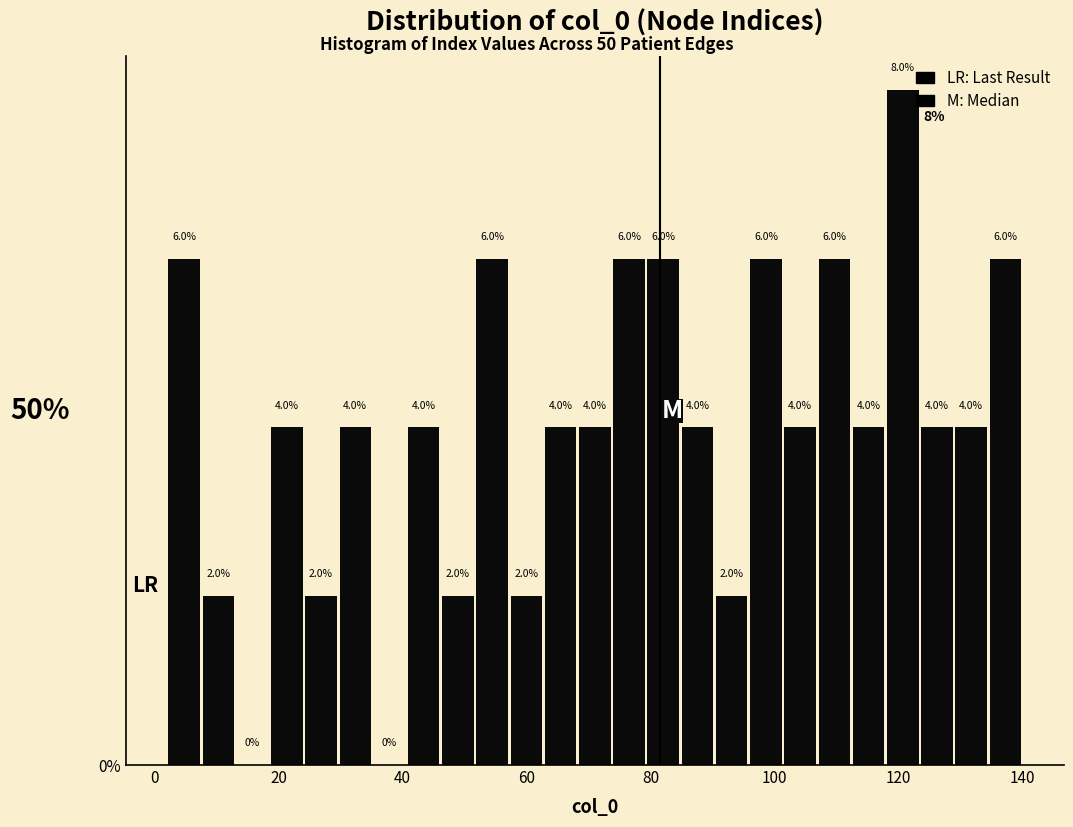

Read against the x-axis, roughly where is the centre of the tallest bar?

120